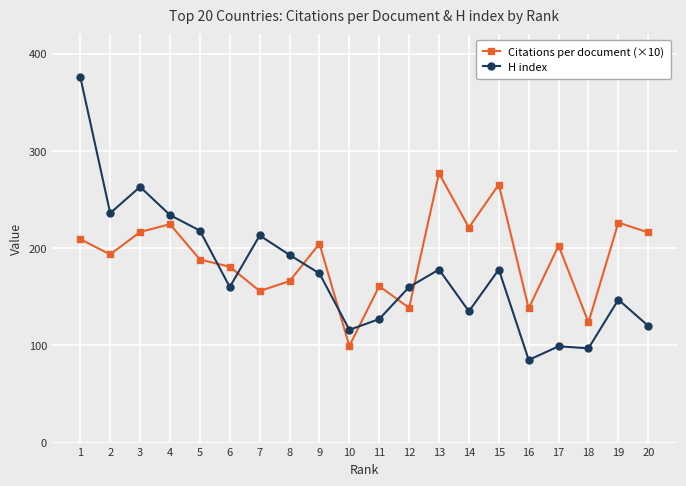

Rank the series at 8 from highest to lowest value.

H index, Citations per document (×10)